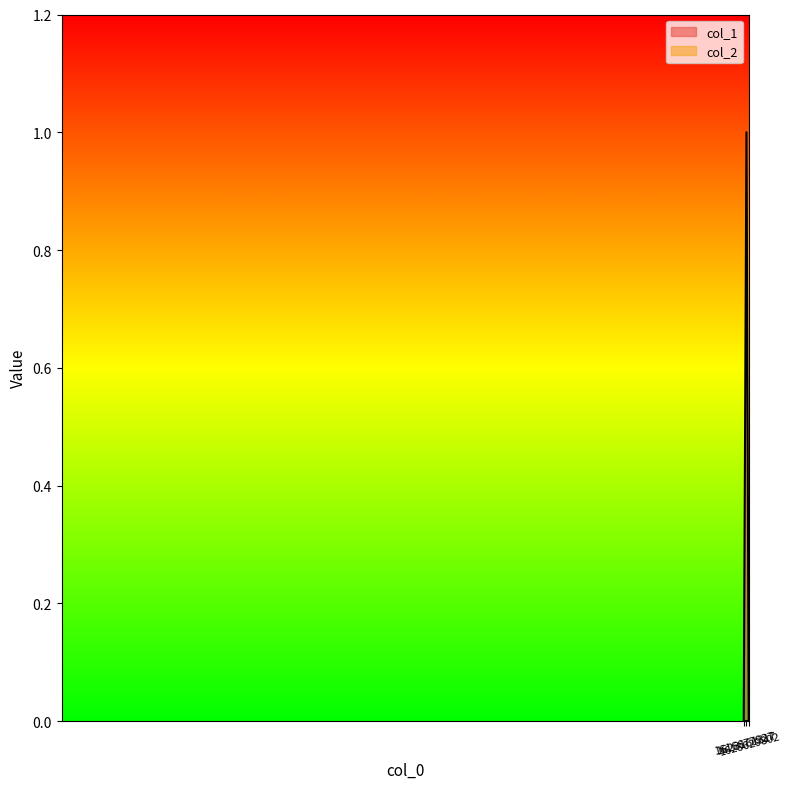

The chart shows a value of 1 at 1623161317. True or false?

True